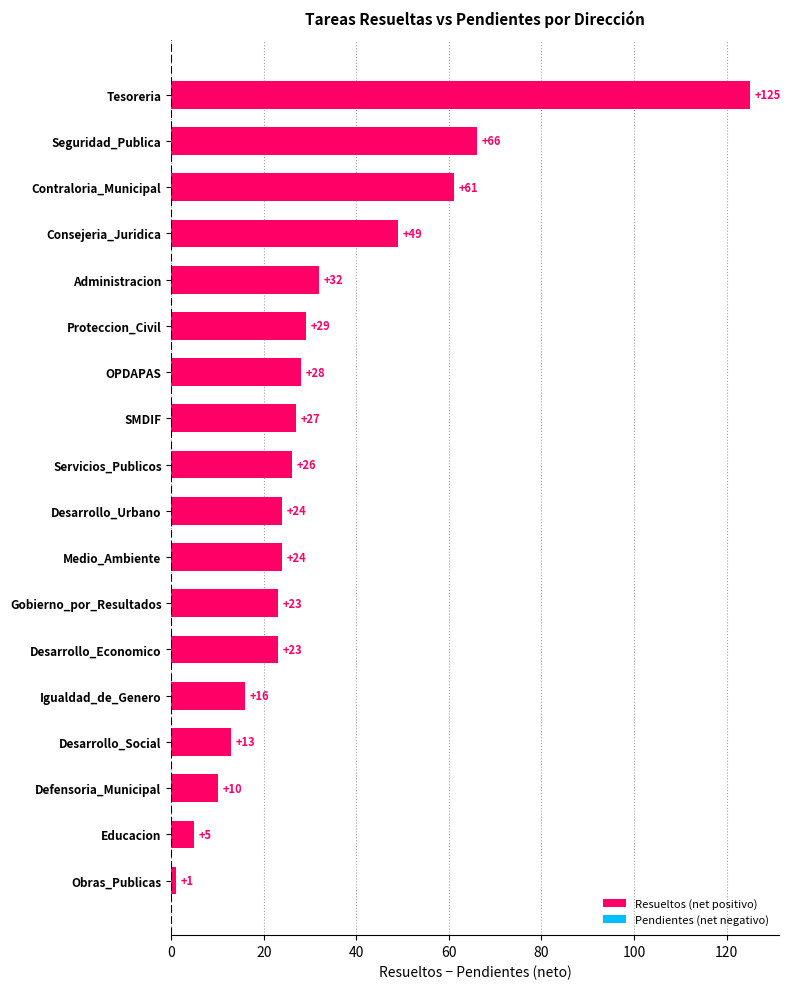

Count the number of data series in this chart.

1